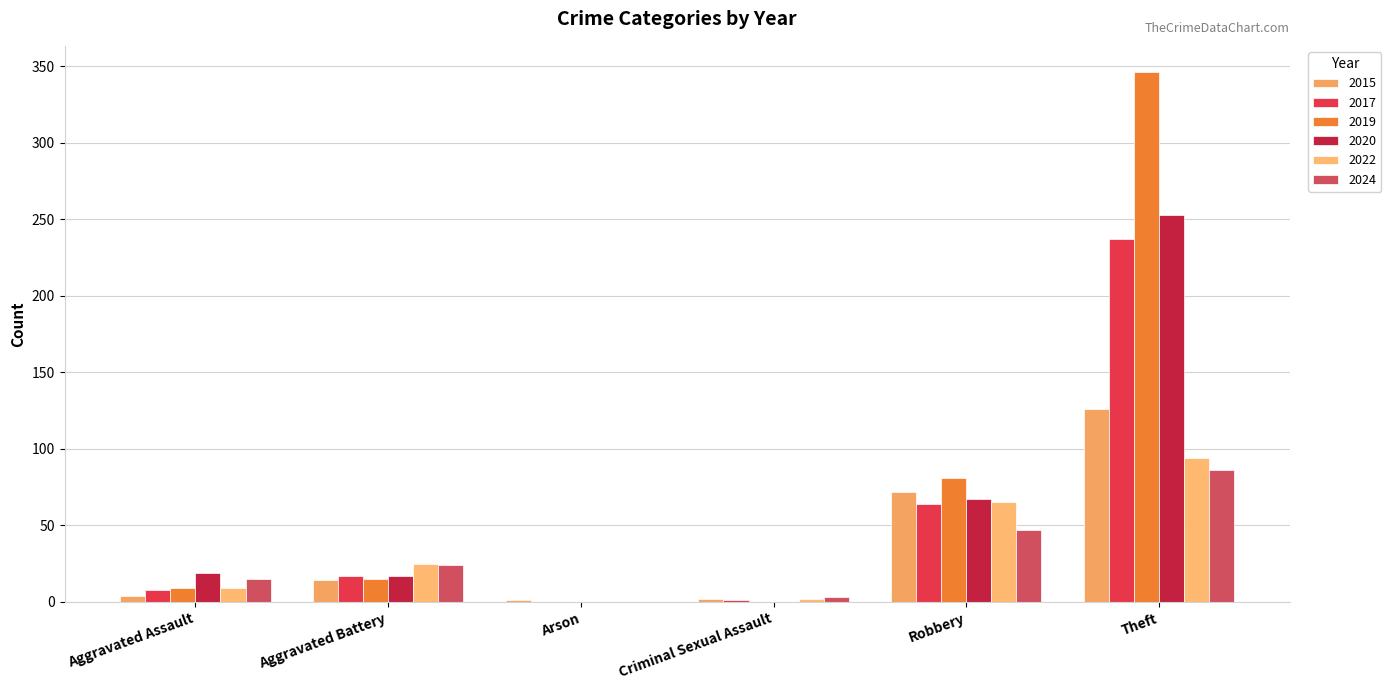

What is the sum of all 2015 values?

219